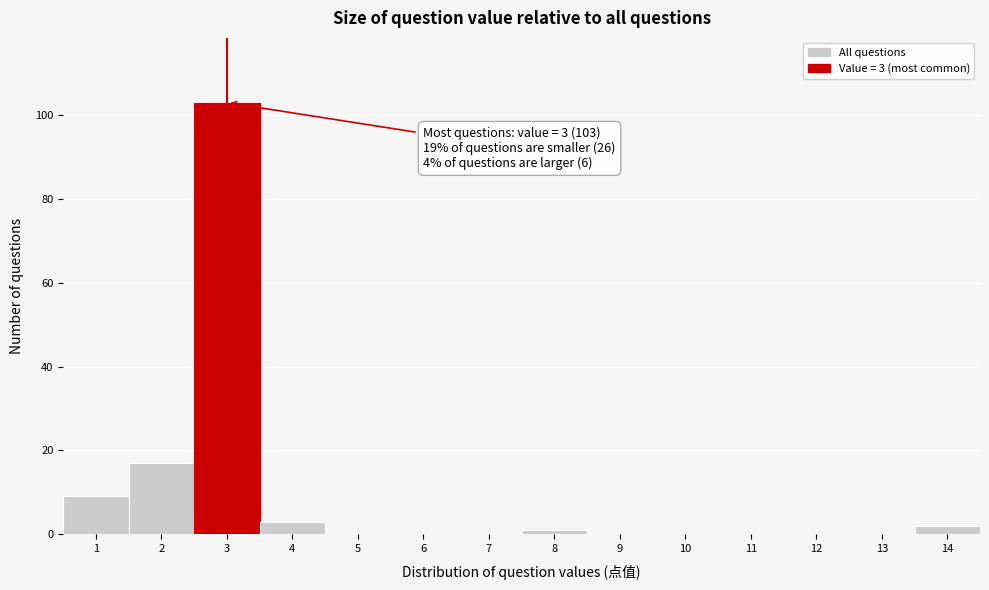

Which range on the x-axis has the tallest bar?

2.5 to 3.5